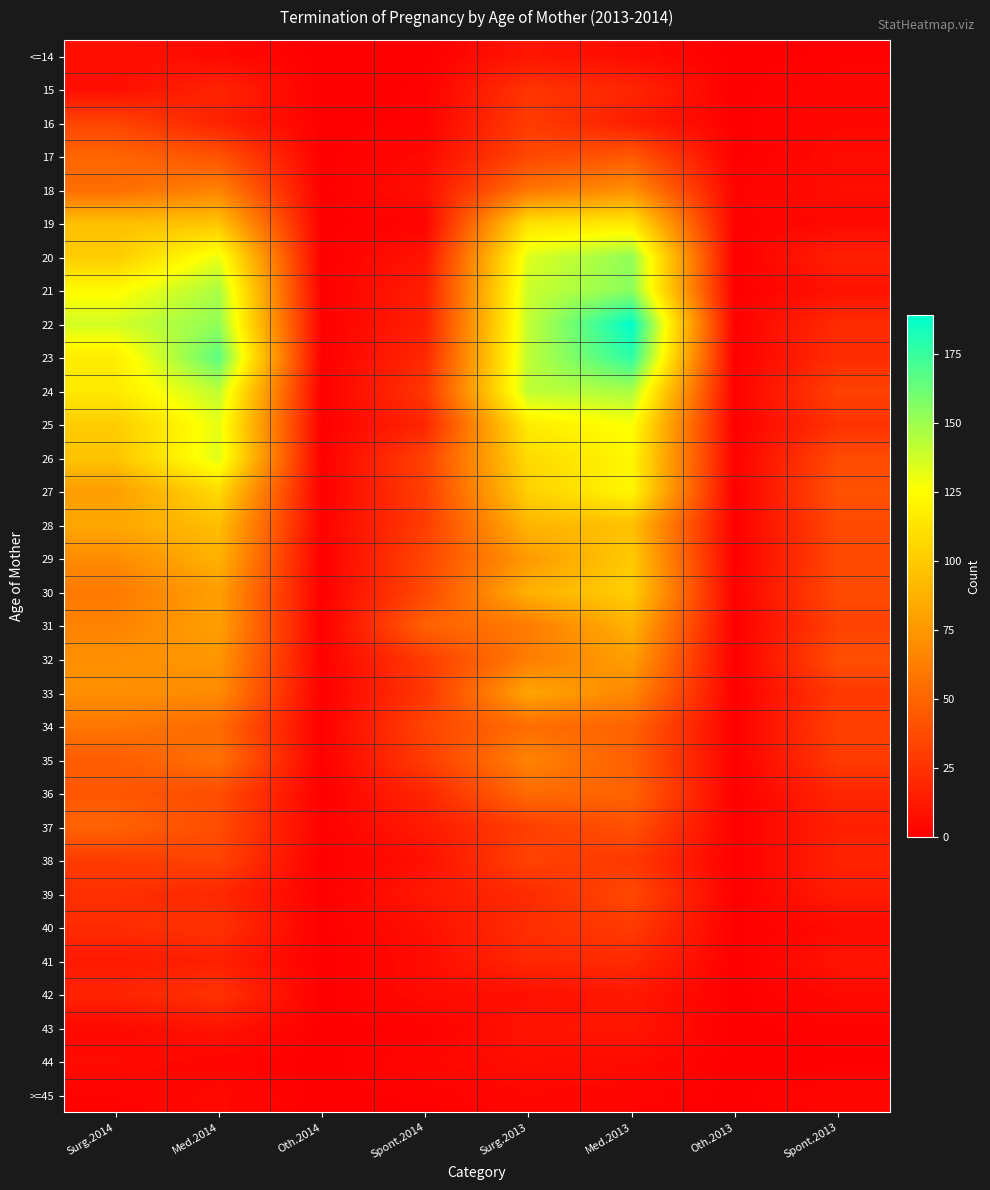

At how many categories does at least one series exceed 180?

1